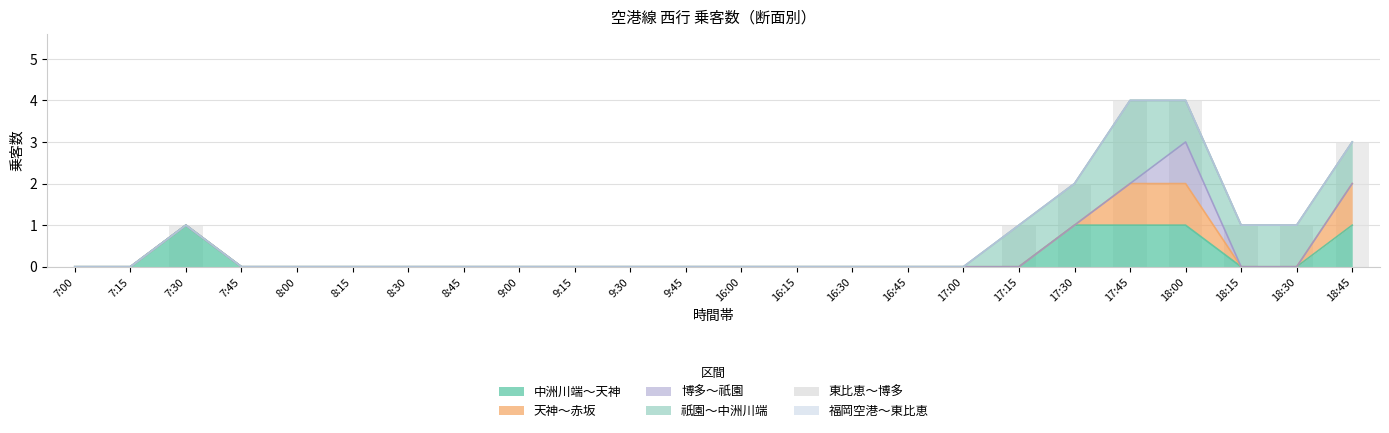

What is the difference between the maximum and minimum values in the 博多～祇園 series?

1